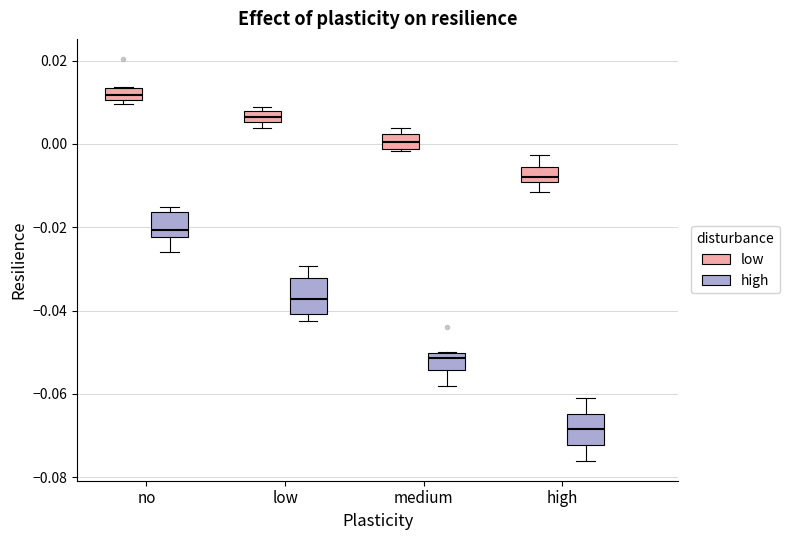

Which box's median line is the lowest?

high (high)